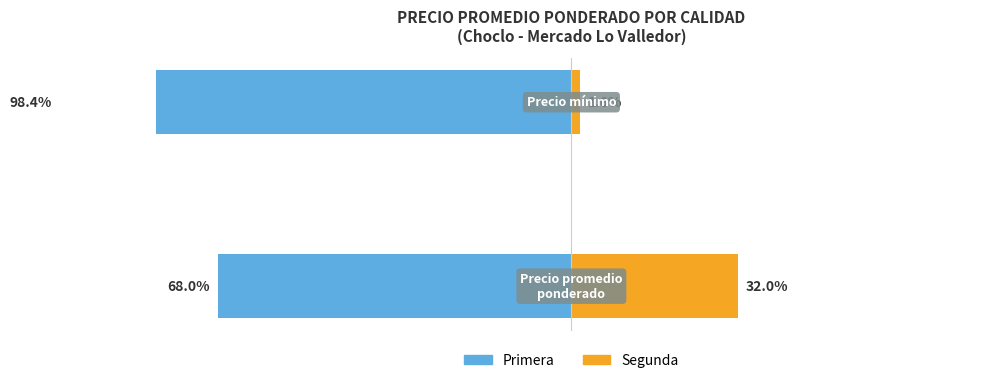

Reading left to right, what are all the values shown in this chart?

Primera (Sin Hipoteca): 0=-68.0	1=-98.4
Segunda (Con Hipoteca): 0=32.0	1=1.6